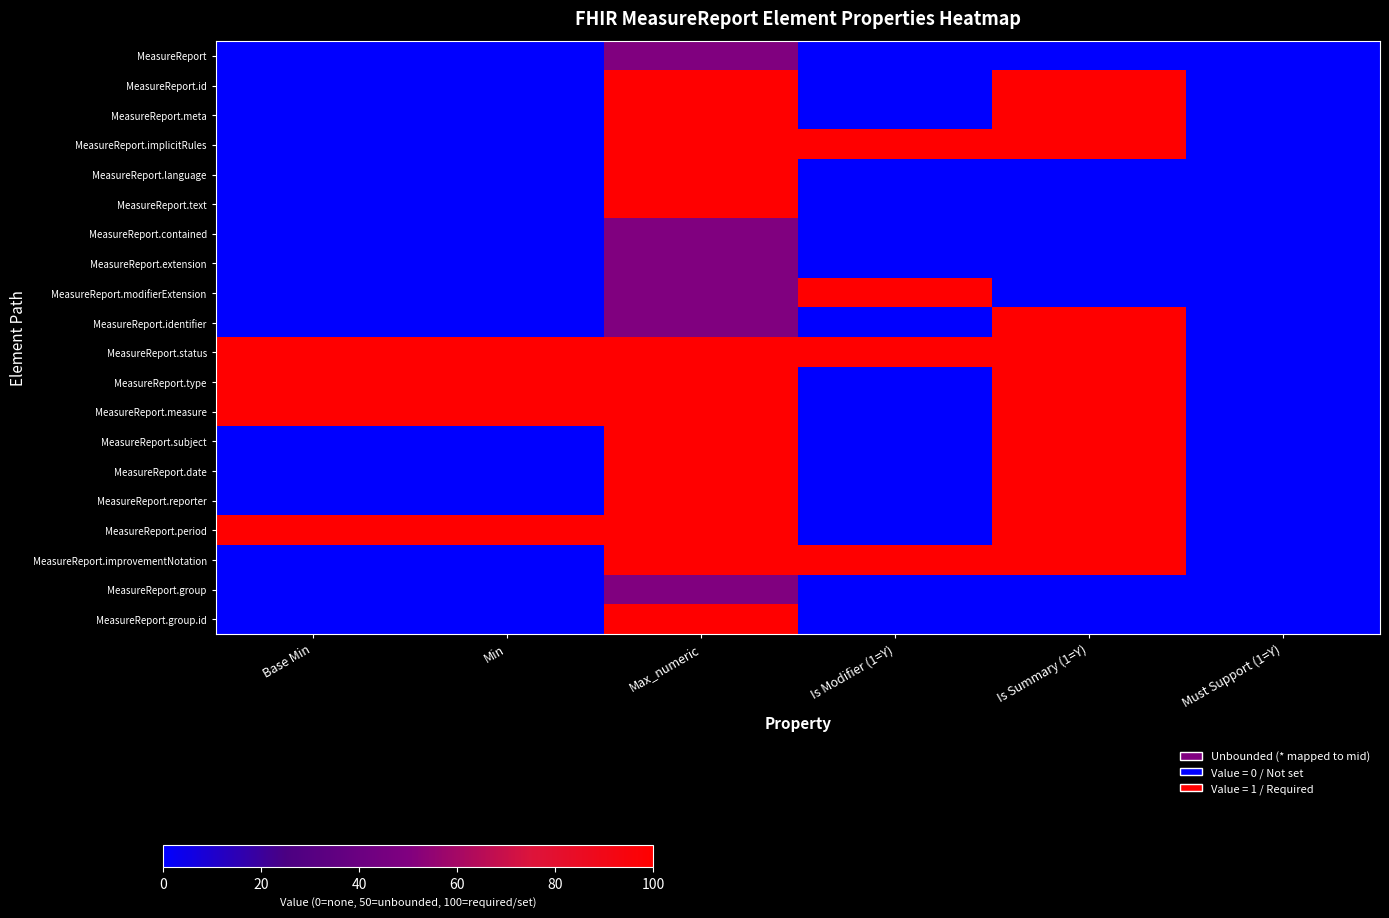

Between Must Support (1=Y) and Min, which is larger?

Must Support (1=Y)